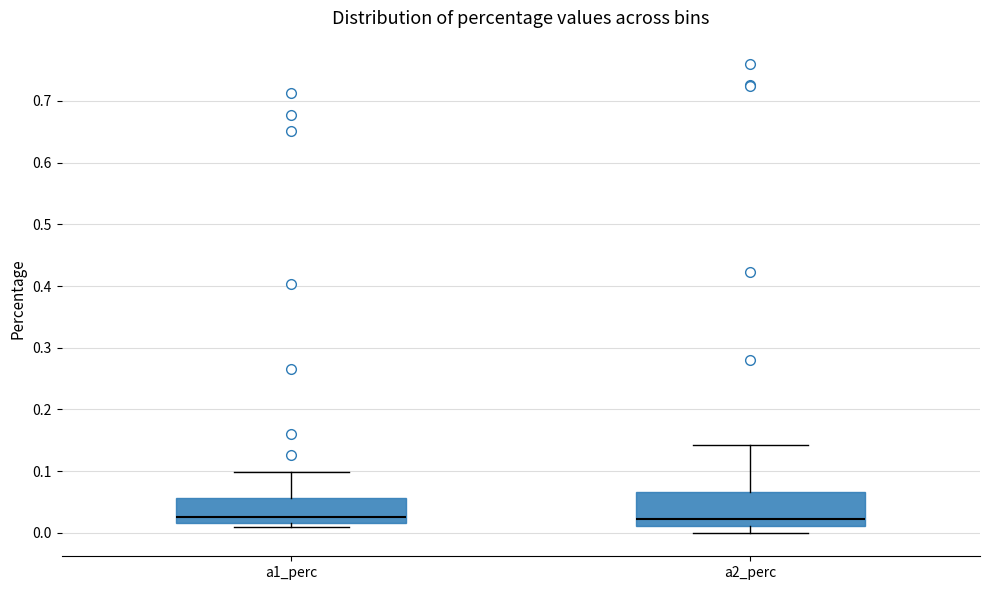

Where is the lower edge of the box for a2_perc on the y-axis? The values are not printed on the chart, so give them approximately, as read against the axis.

0.01